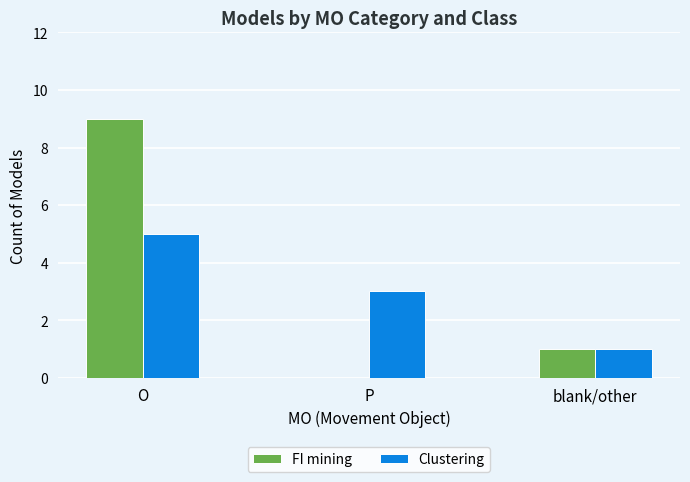

At which label does FI mining first exceed 1?

O